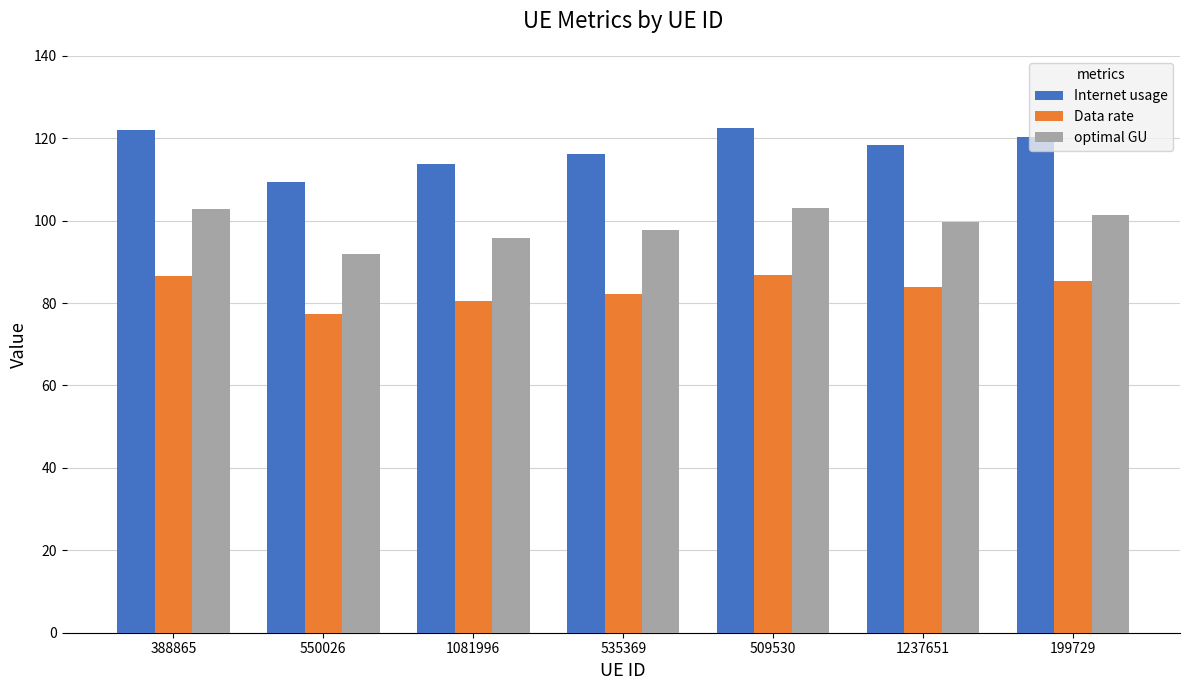

Rank the series by their maximum value, from highest to lowest.

Internet usage, optimal GU, Data rate